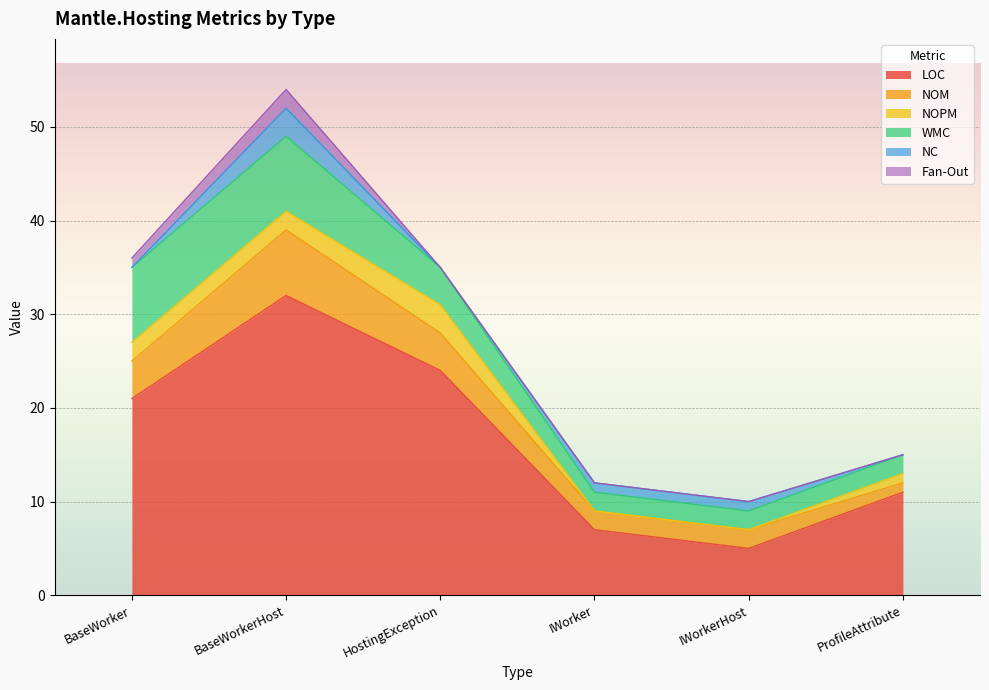

What is the label of the 3rd point from the right?

IWorker